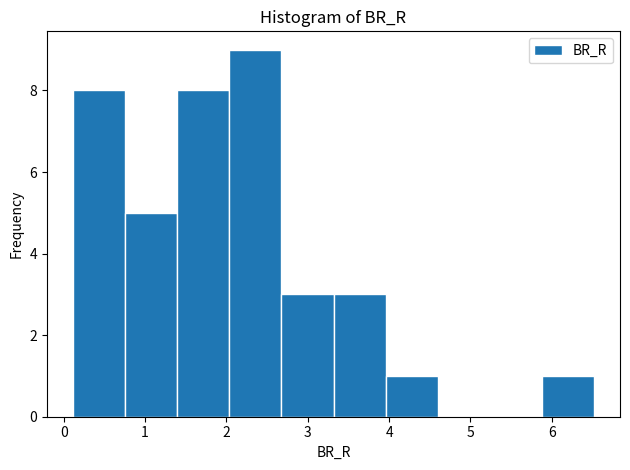

Reading left to right, transcribe this chart: for each bar, give the range it covers on the x-axis and its height. Neither the bar edges nor the heights are printed on the chart, so give them approximately, as read against the axes.

0.1 to 0.8: 8
0.8 to 1.4: 5
1.4 to 2.0: 8
2.0 to 2.7: 9
2.7 to 3.3: 3
3.3 to 4.0: 3
4.0 to 4.6: 1
4.6 to 5.2: 0
5.2 to 5.9: 0
5.9 to 6.5: 1